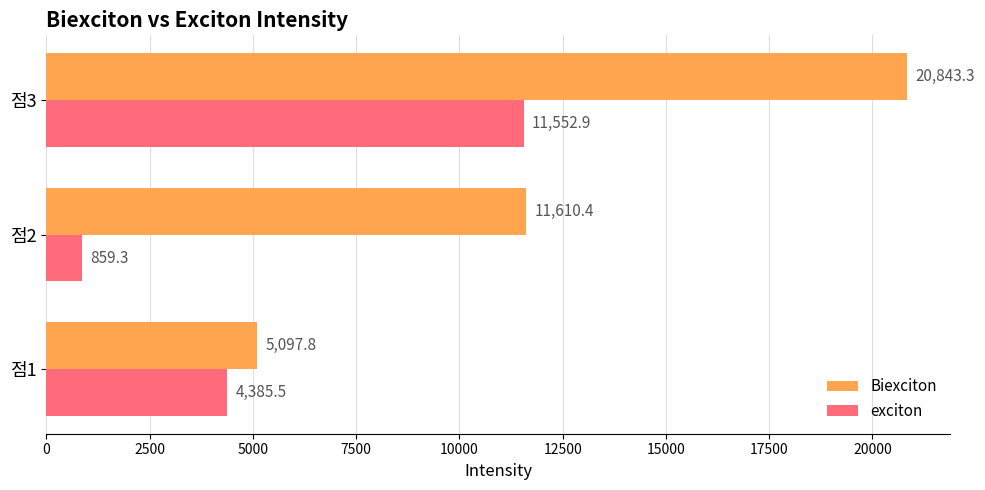

The exciton series shows 4385.5 at 점1. True or false?

True